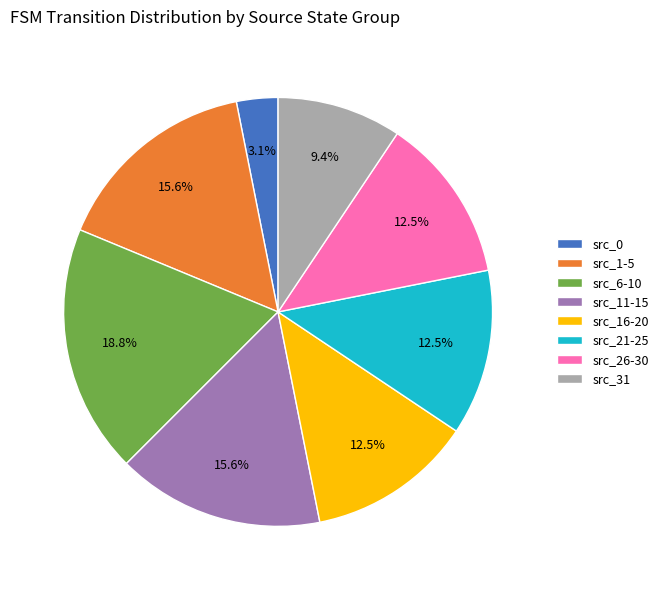

Does any single category account for the majority?

No